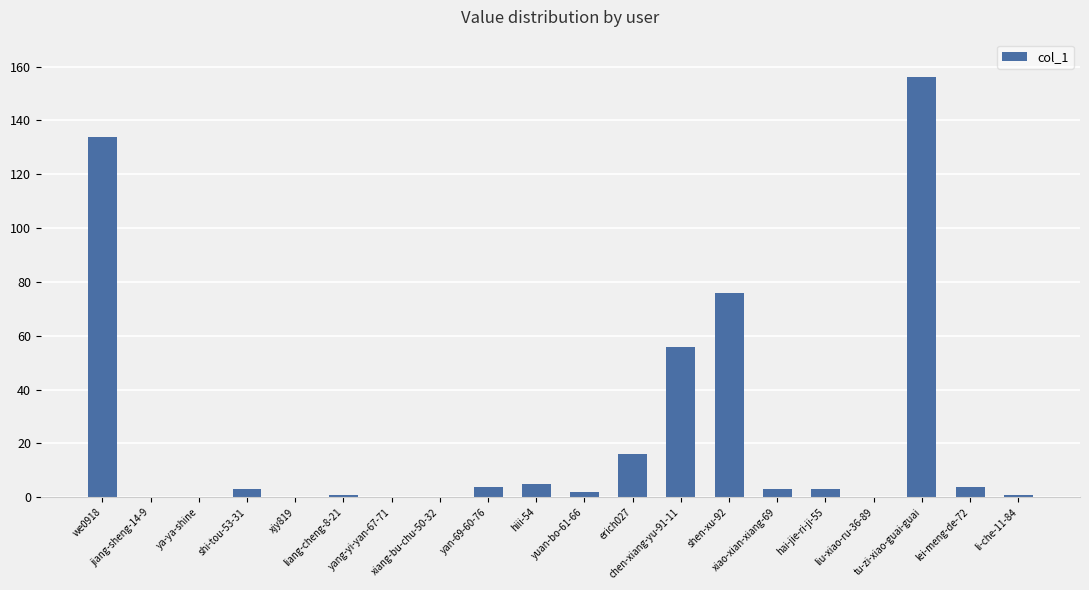

How many data points does each series have?

20